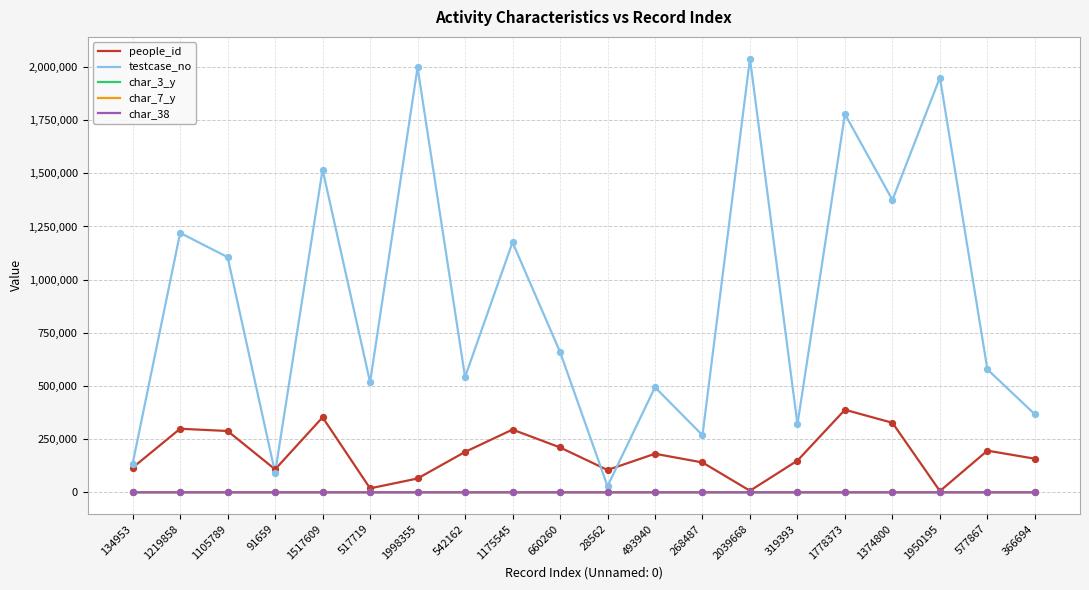

Which series has the largest range (max minus min)?

testcase_no